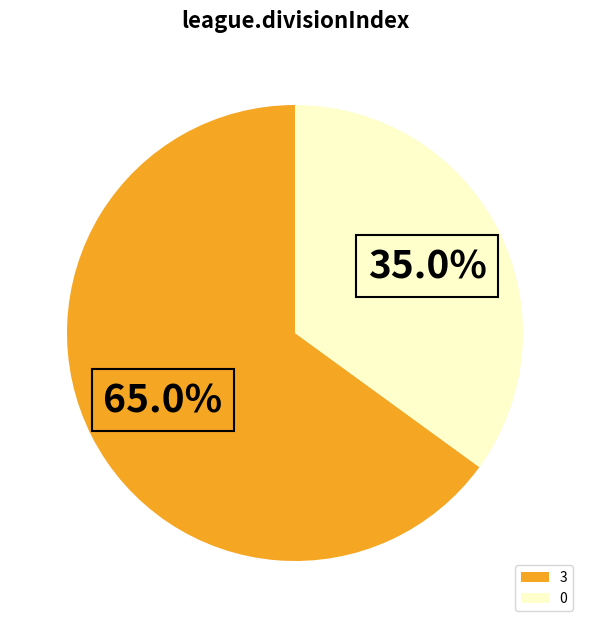

To the nearest percent, what is the combined percentage of 3 and 0?

100%